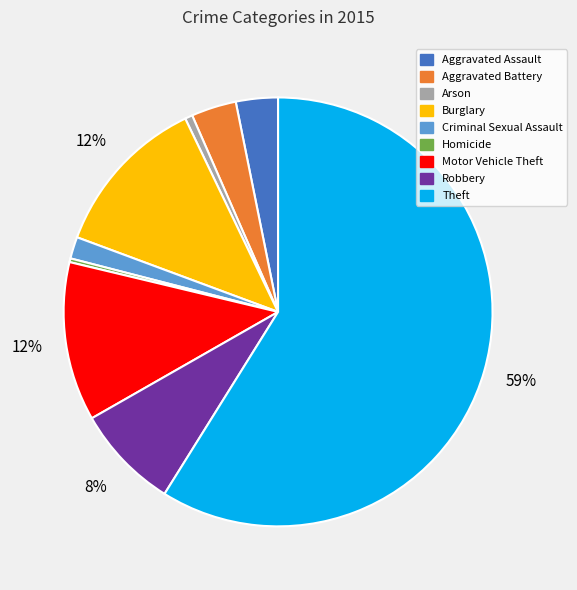

Count the number of slices in the pie.

9